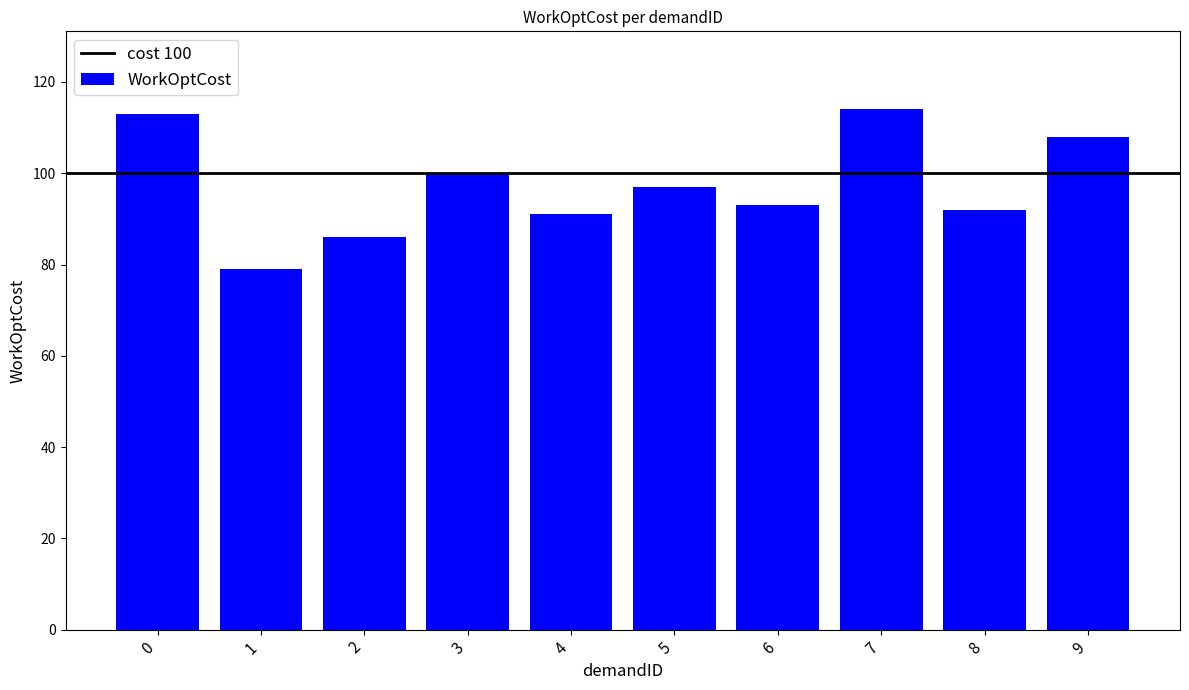

Between 9 and 4, which is larger?

9